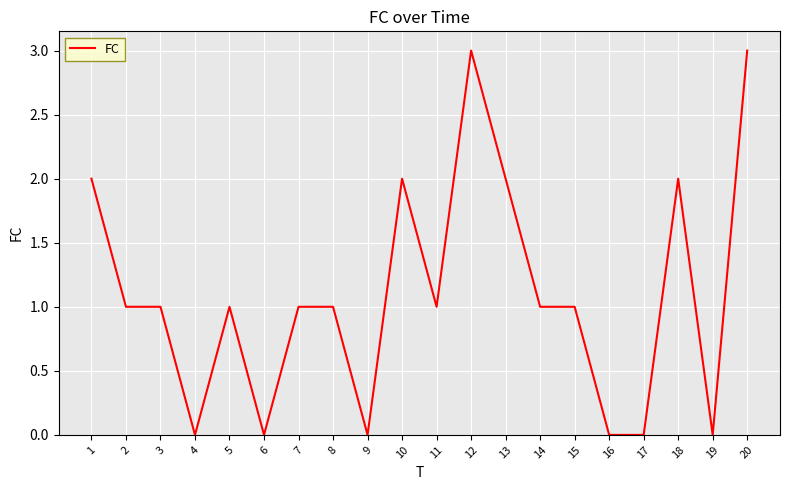

What is the sum of the values at 6 and 10?

2